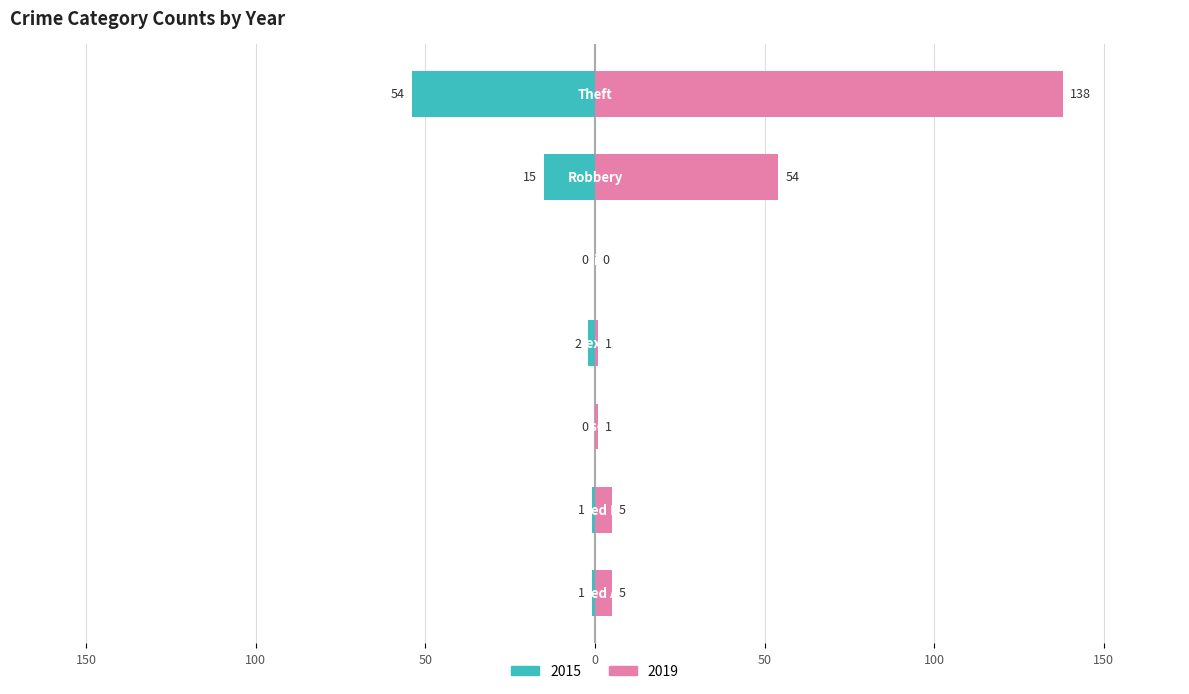

Reading right to left, list all the values displayed in this chart.

2015: Theft=-54	Robbery=-15	Homicide=0	Criminal Sexual Assault=-2	Arson=0	Aggravated Battery=-1	Aggravated Assault=-1
2019: Theft=138	Robbery=54	Homicide=0	Criminal Sexual Assault=1	Arson=1	Aggravated Battery=5	Aggravated Assault=5